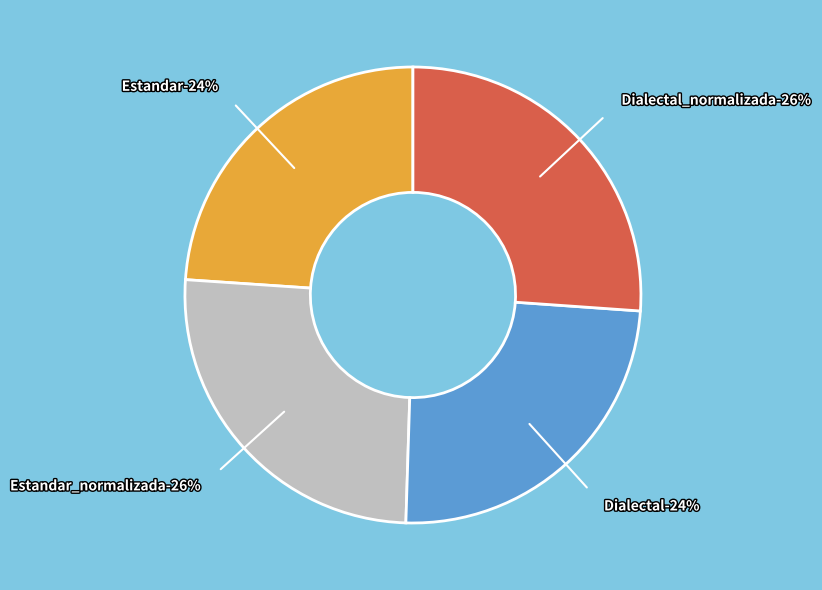

Is it true that Estandar is 33% of the pie?

False